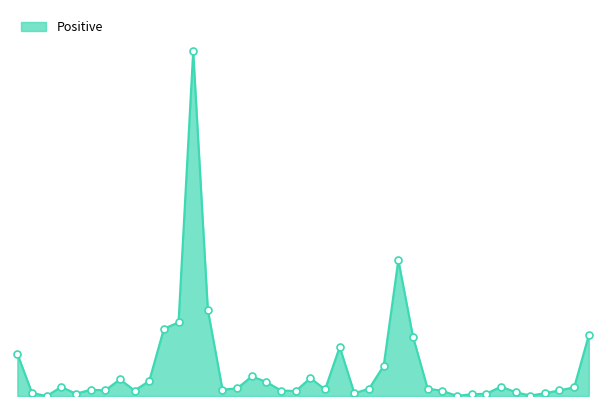

Is this an area chart (filled region under the line)?

Yes